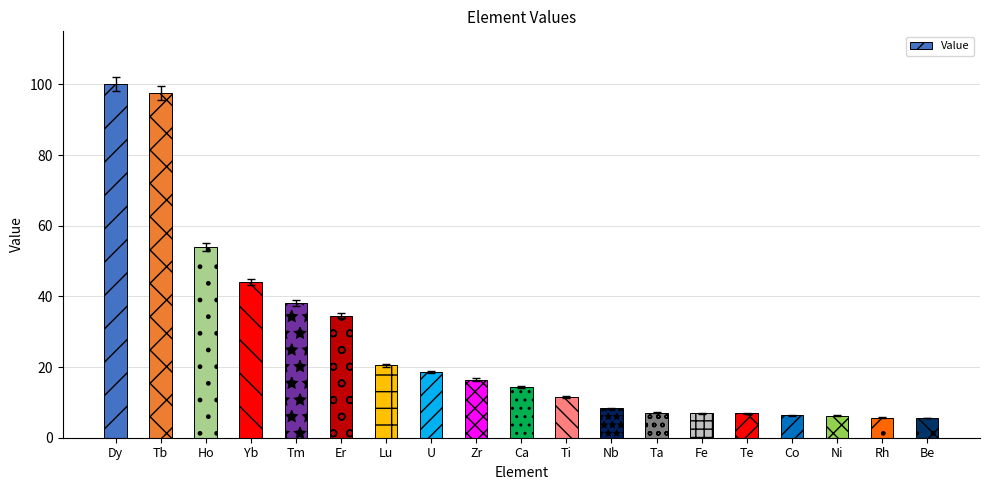

How many bars are there in total?

19